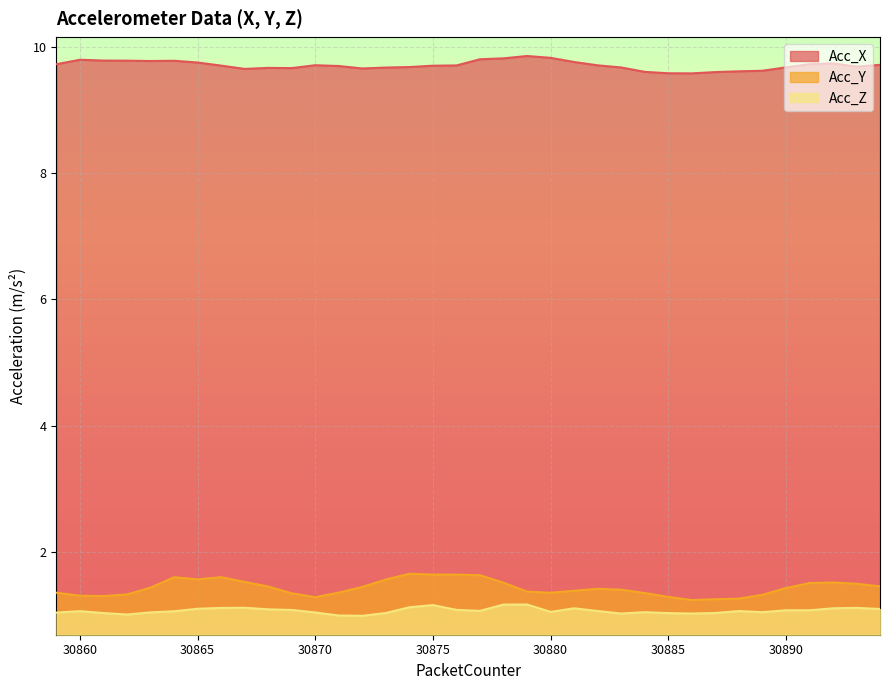

What is the approximate value of Acc_Z at 30881?

1.1